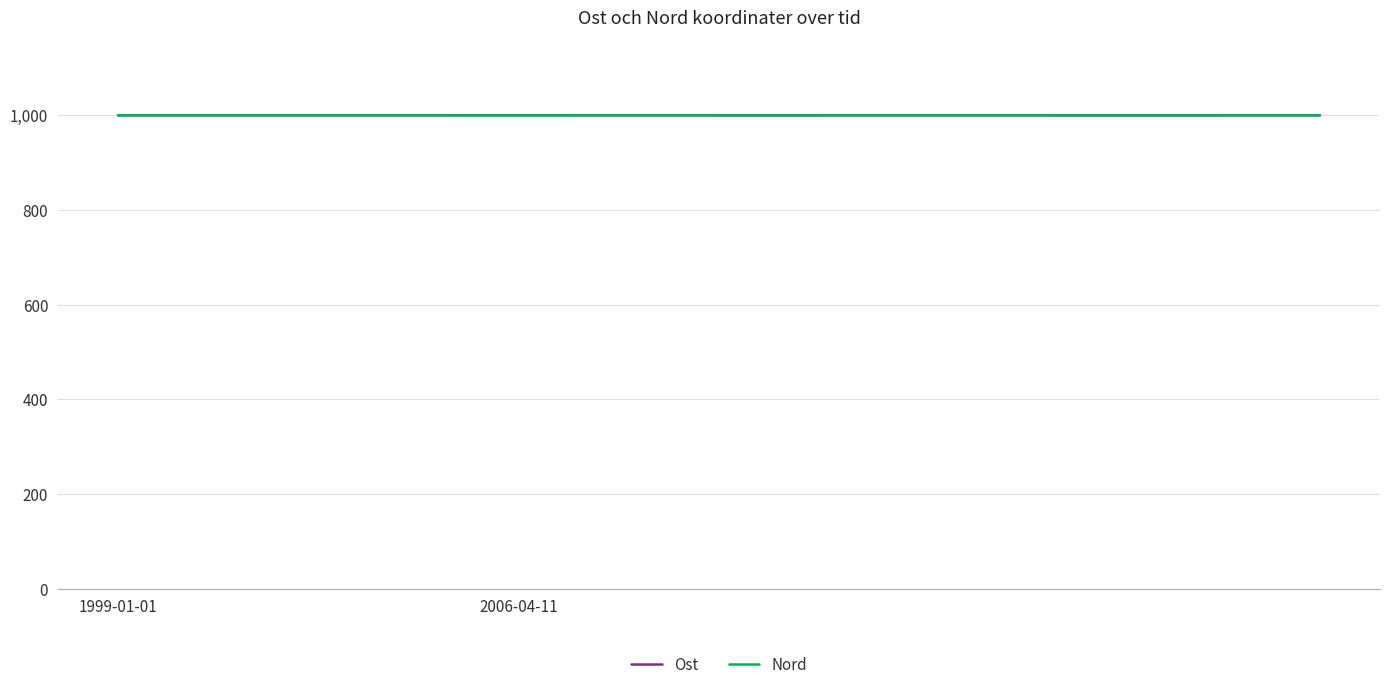

What is the average value of the Ost series?

1000.0